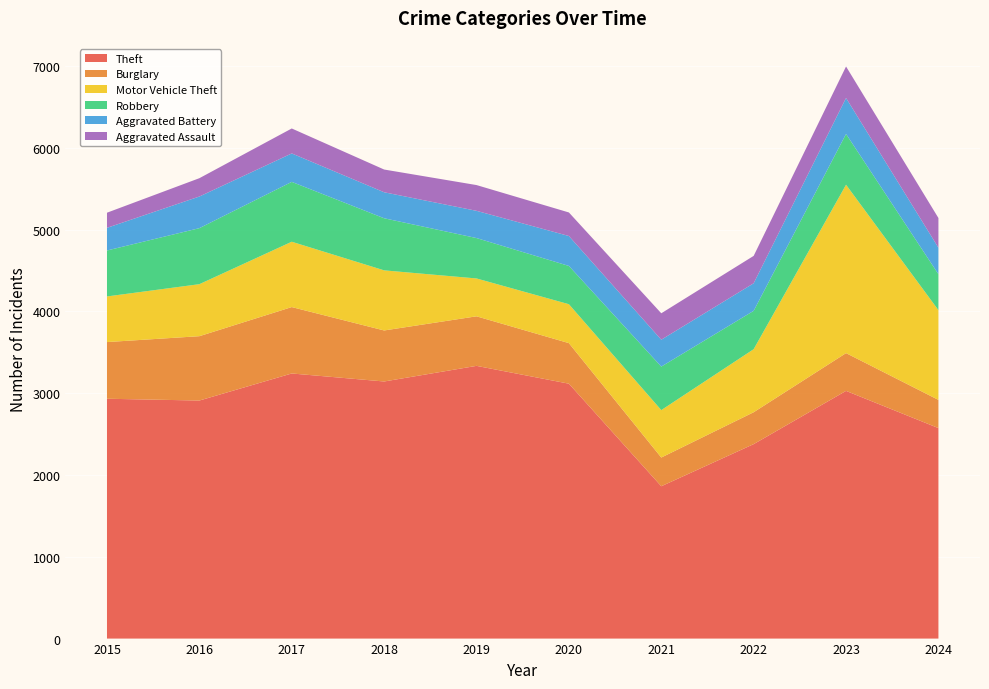

Reading right to left, extract all data points from this chart.

Theft: 2574	3029	2378	1863	3117	3335	3144	3242	2911	2933
Burglary: 345	462	390	351	496	606	624	812	787	693
Motor Vehicle Theft: 1097	2059	771	580	476	463	735	799	636	558
Robbery: 440	621	469	532	468	494	637	732	685	562
Aggravated Battery: 324	440	337	329	366	333	318	348	387	277
Aggravated Assault: 363	385	335	323	288	315	278	305	224	185